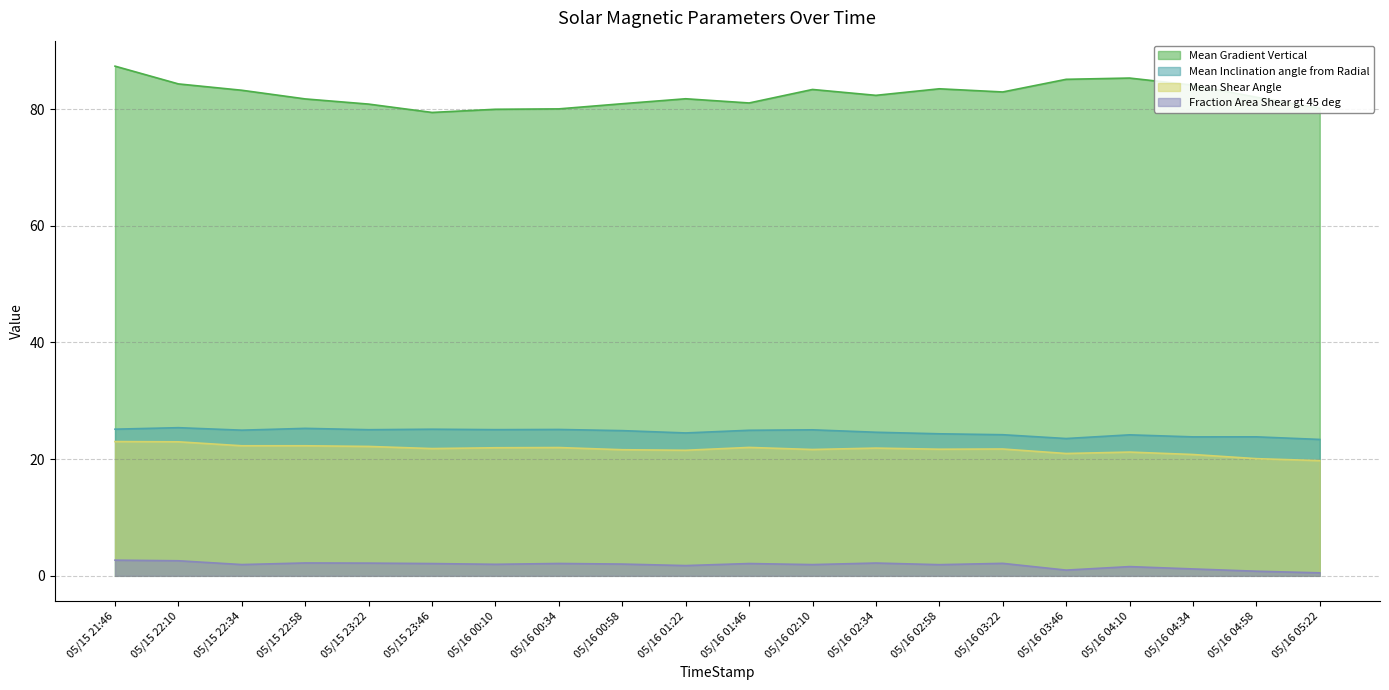

What is the greatest value displayed?

87.4